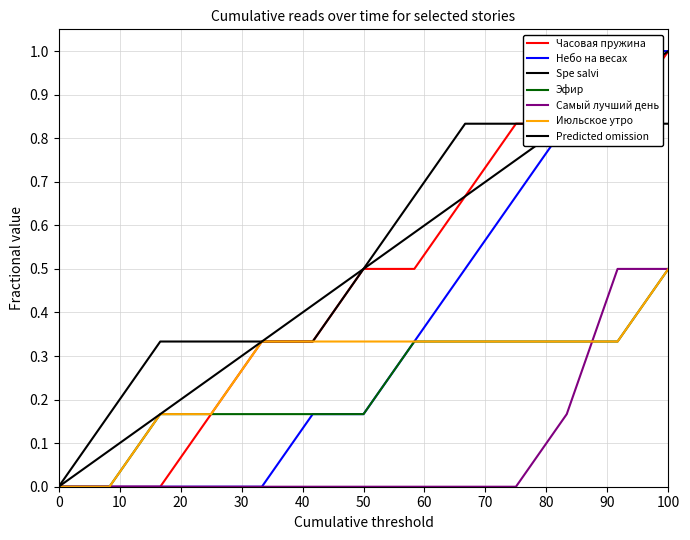

Which category has the highest value in the Часовая пружина series?

100